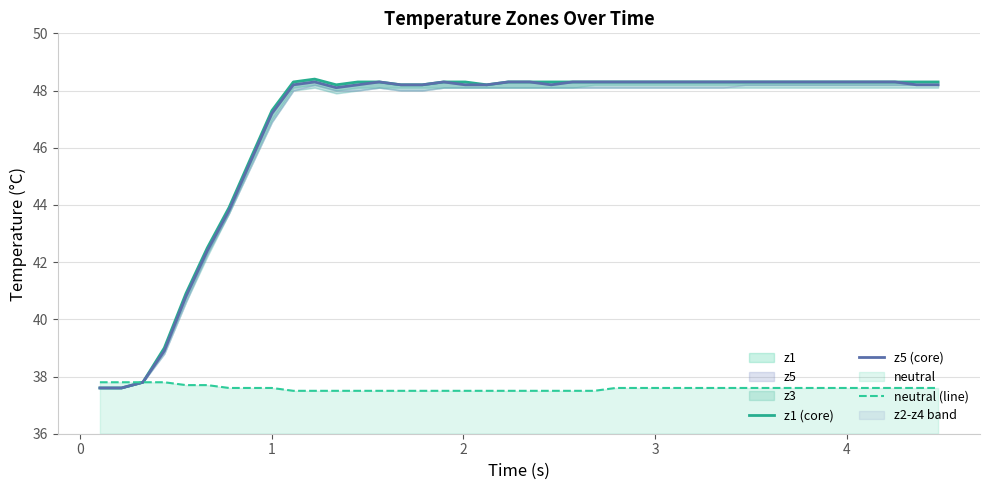

Is this an area chart (filled region under the line)?

No